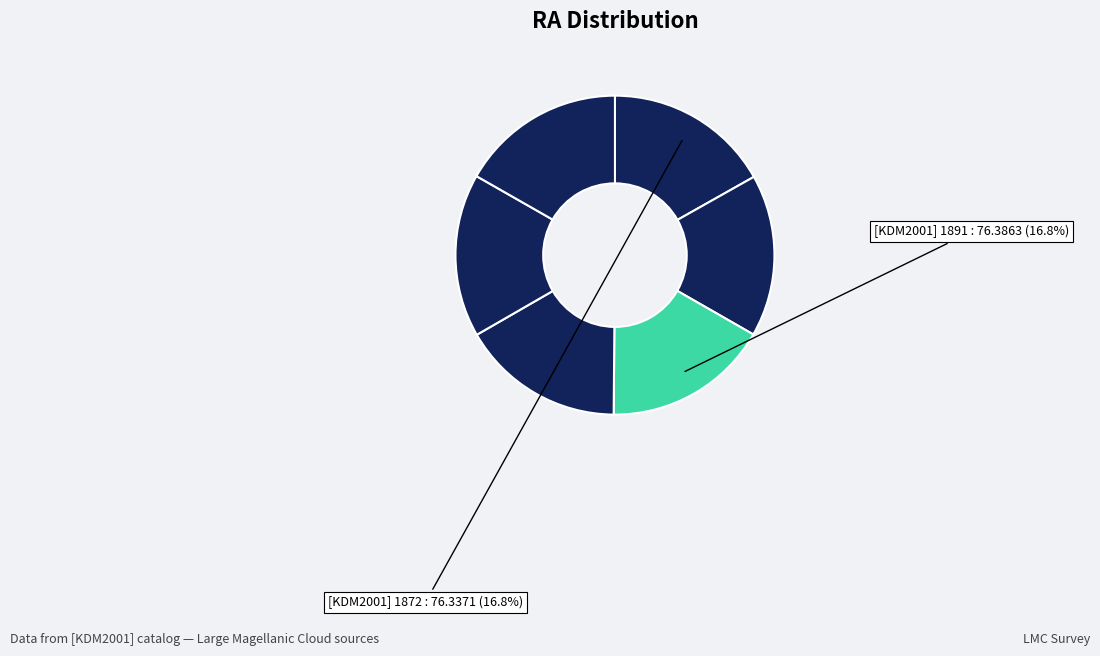

How many segments does this pie chart have?

6